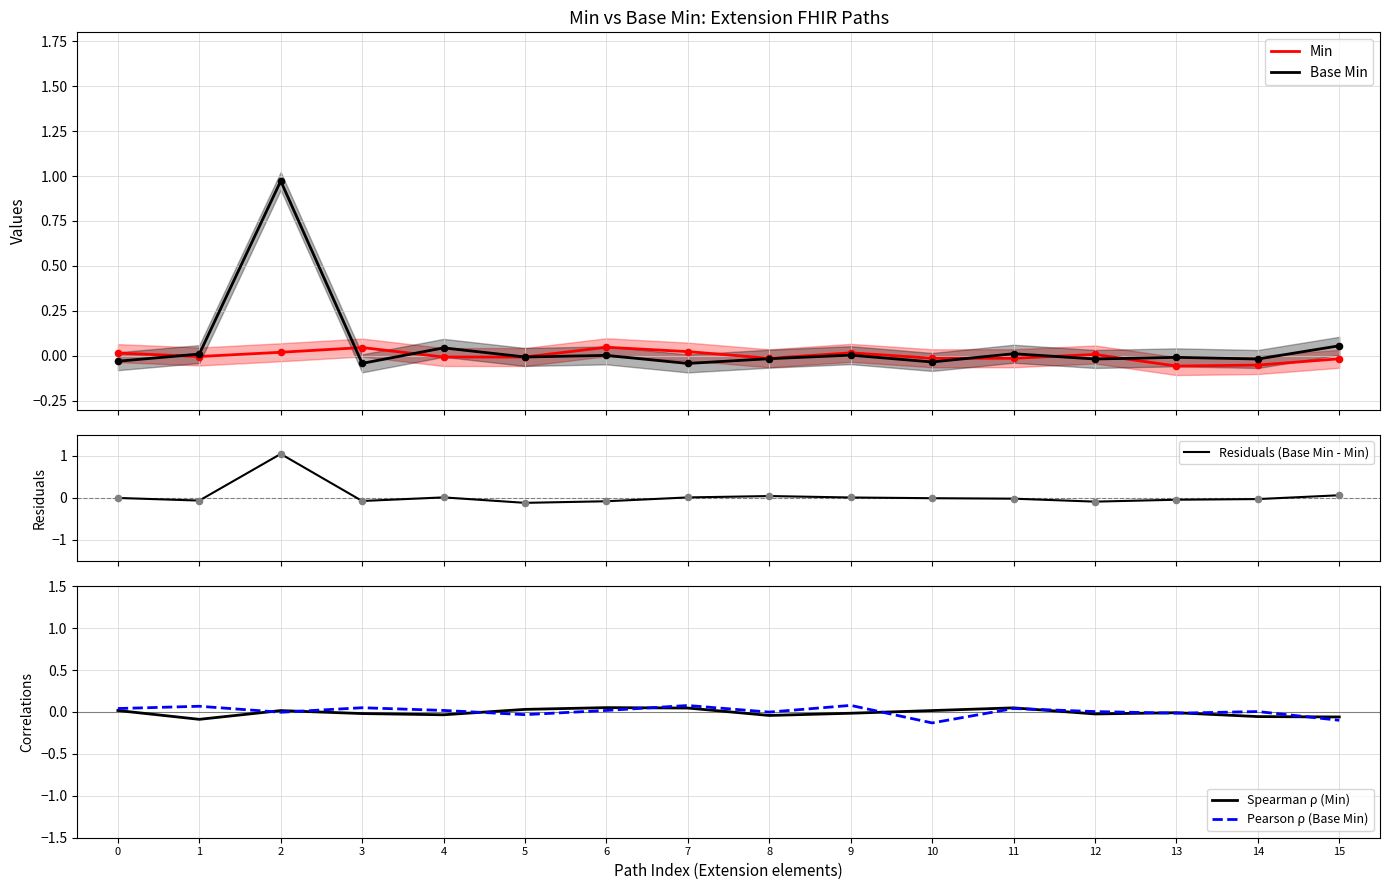

What are all the series names shown in the legend?

Min, Base Min, Residuals (Base Min - Min), Spearman ρ (Min), Pearson ρ (Base Min)